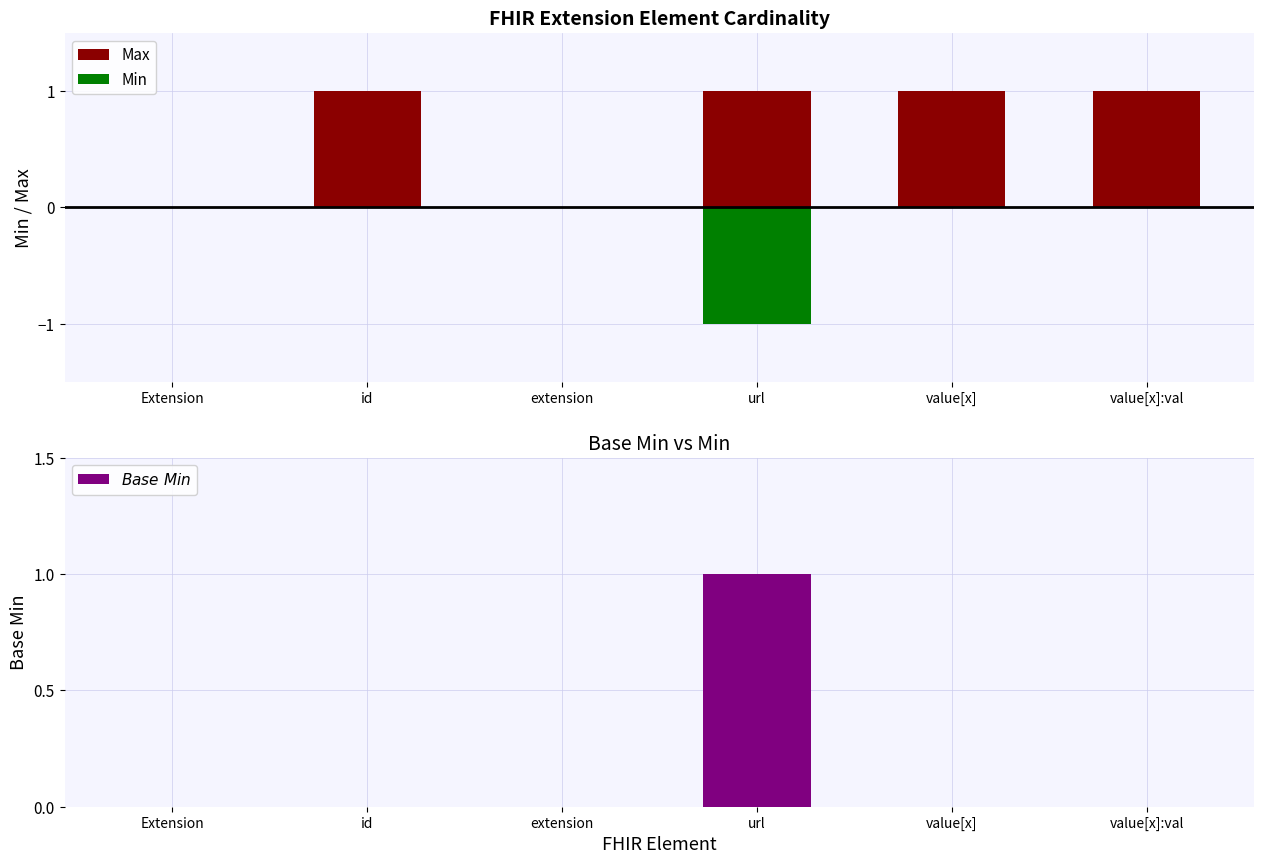

Reading right to left, what are all the values shown in this chart?

Max: 1	1	1	0	1	0
Min: 0	0	-1	0	0	0
$\it{Base\ Min}$: 0	0	1	0	0	0